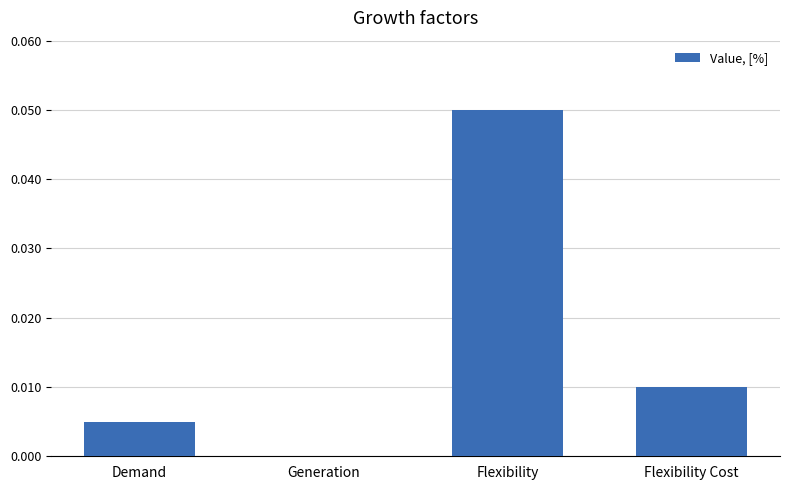

Which has a higher value, Flexibility Cost or Demand?

Flexibility Cost